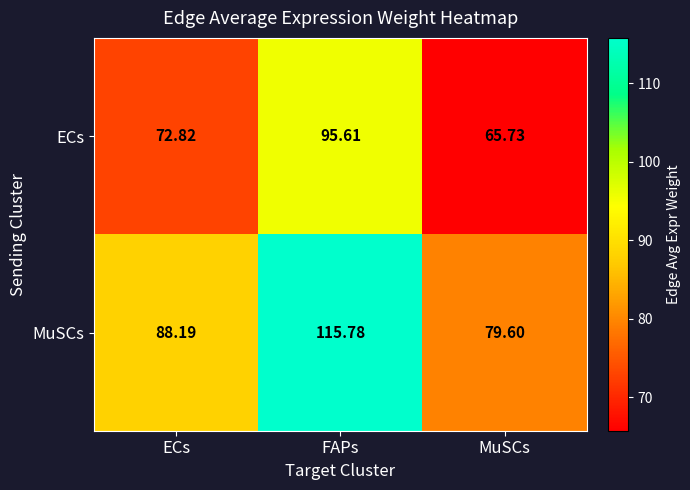

Which category has the lowest value across all series?

MuSCs